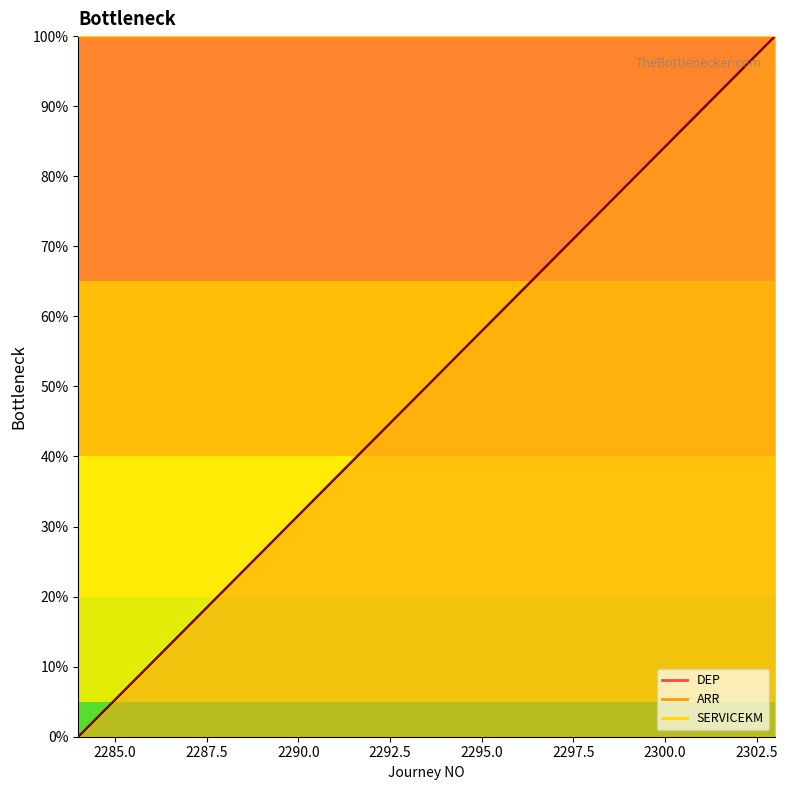

What is the value of the ARR point at the 12th from the left?

57.9